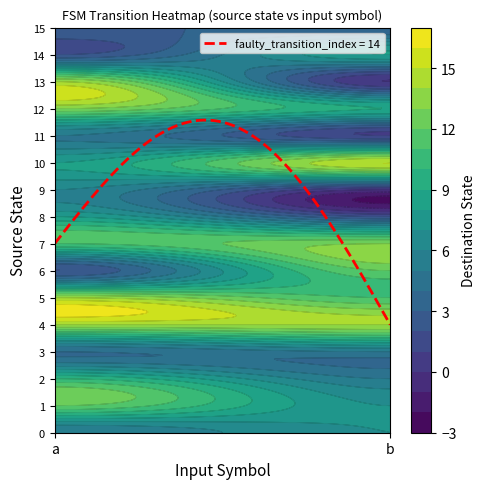

Reading left to right, what are all the values shown in this chart?

0: a=5	b=7
1: a=12	b=7
2: a=10	b=5
3: a=4	b=5
4: a=14	b=14
5: a=14	b=11
6: a=2	b=12
7: a=11	b=13
8: a=8	b=2
9: a=6	b=0
10: a=8	b=15
11: a=5	b=1
12: a=13	b=9
13: a=14	b=0
14: a=2	b=8
15: a=3	b=3